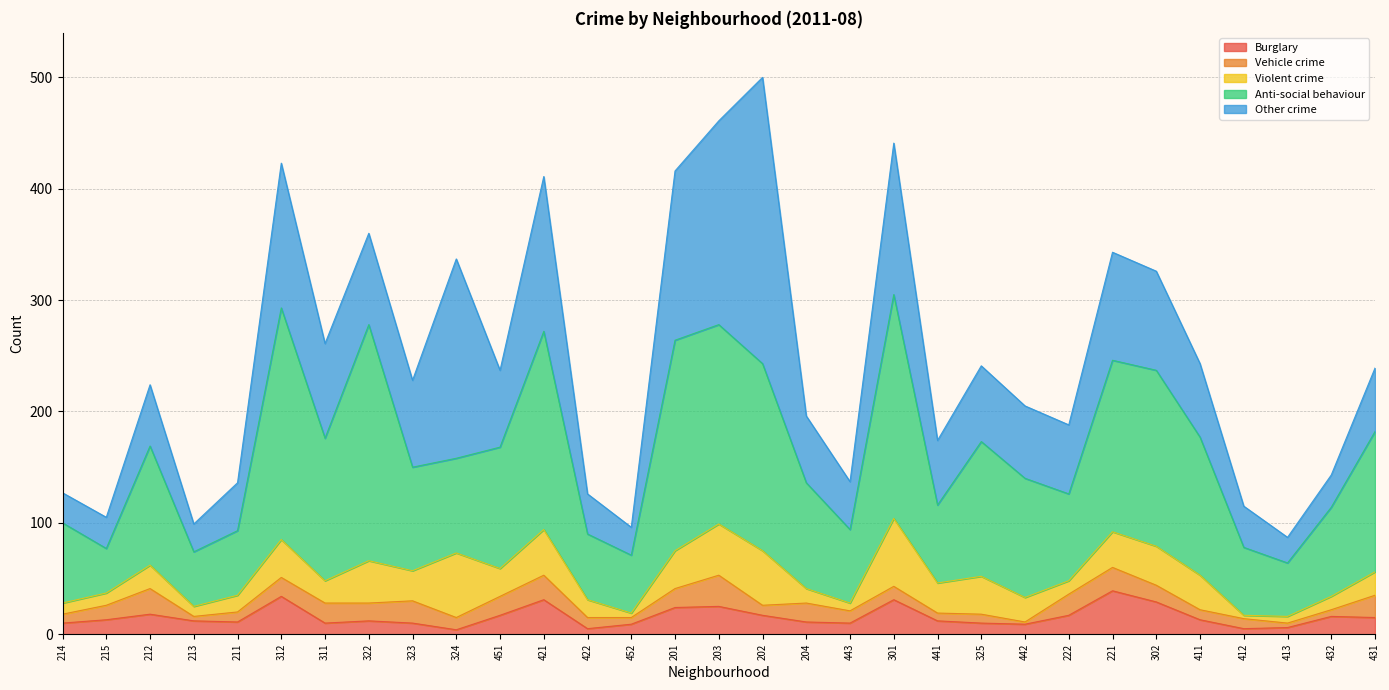

How many lines are shown in the chart?

5